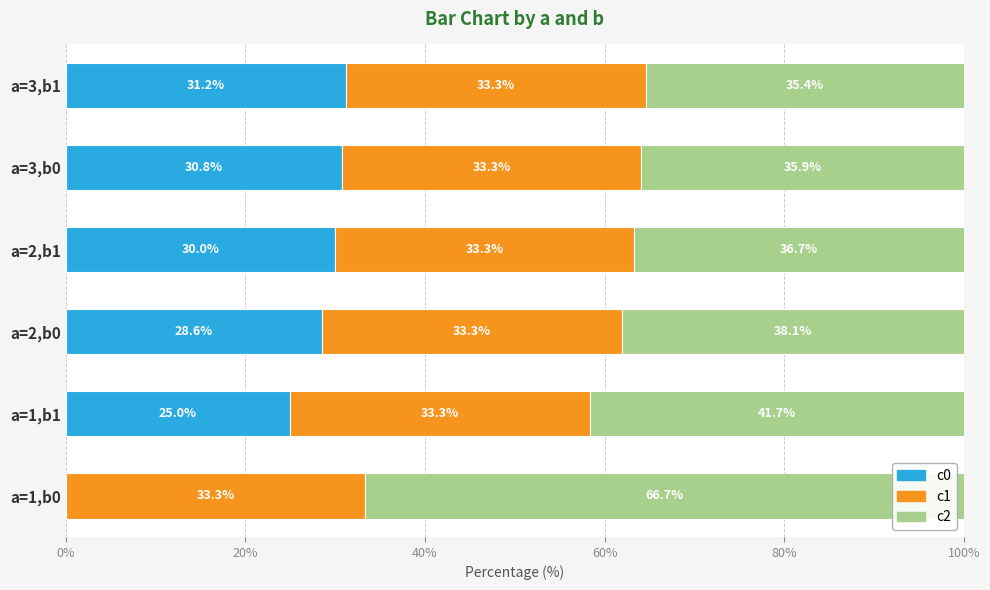

Where is c0 nearest to the value 15?

a=1,b1